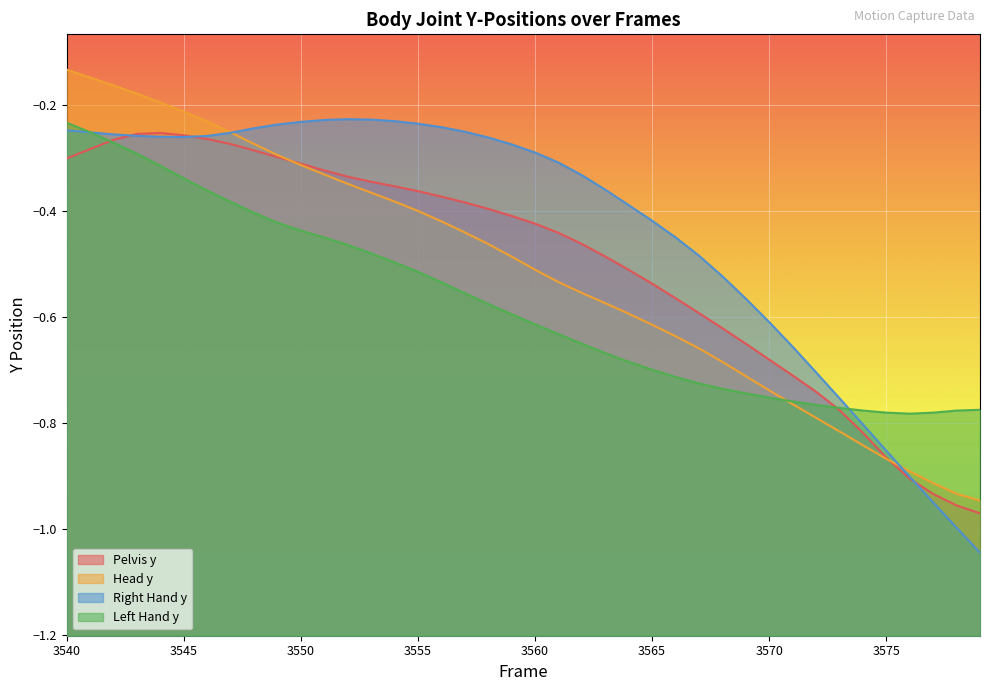

What is the minimum value shown in the chart?

-1.0